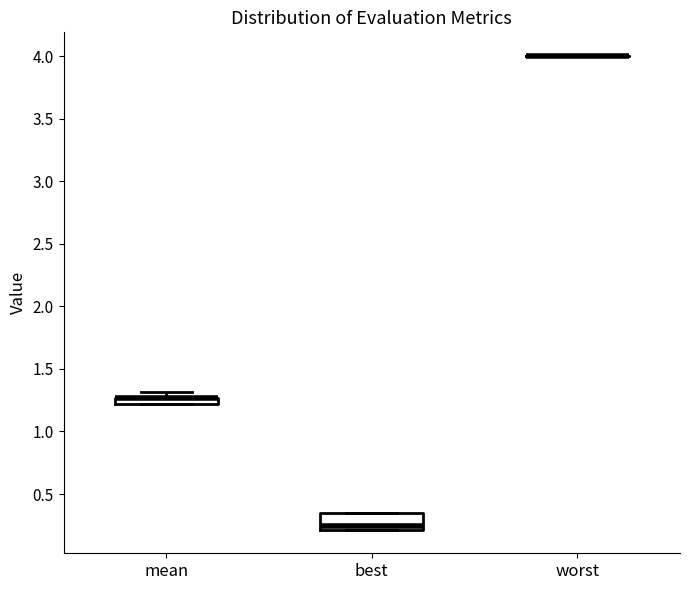

Comparing the boxes themselves (not the whiskers), which one is the tallest?

best